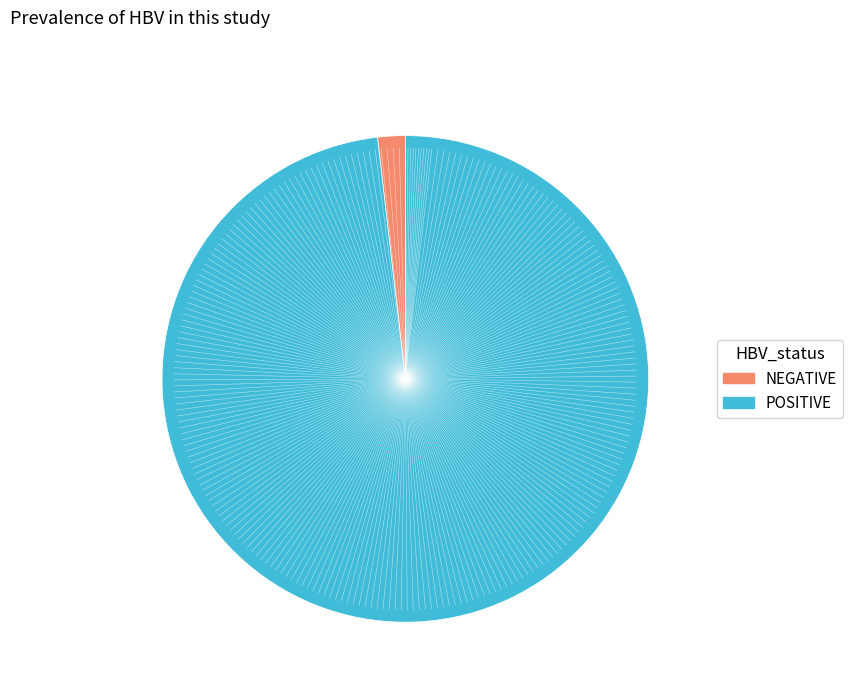

Is there any slice that represents more than half of the pie?

Yes